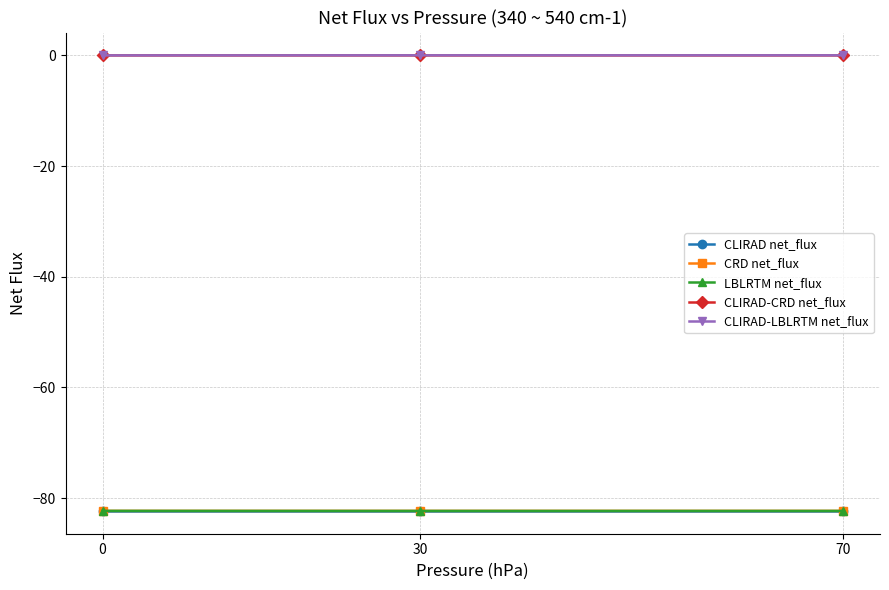

What is the sum of the CLIRAD net_flux values at 0 and 70?

-164.6